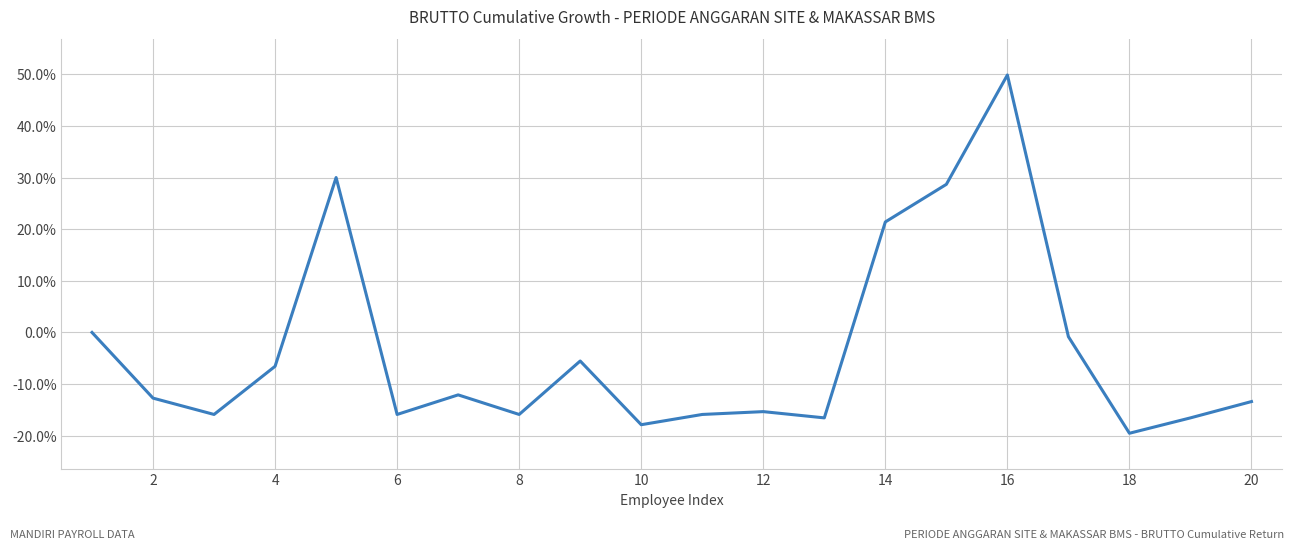

Count the number of categories in the chart.

20